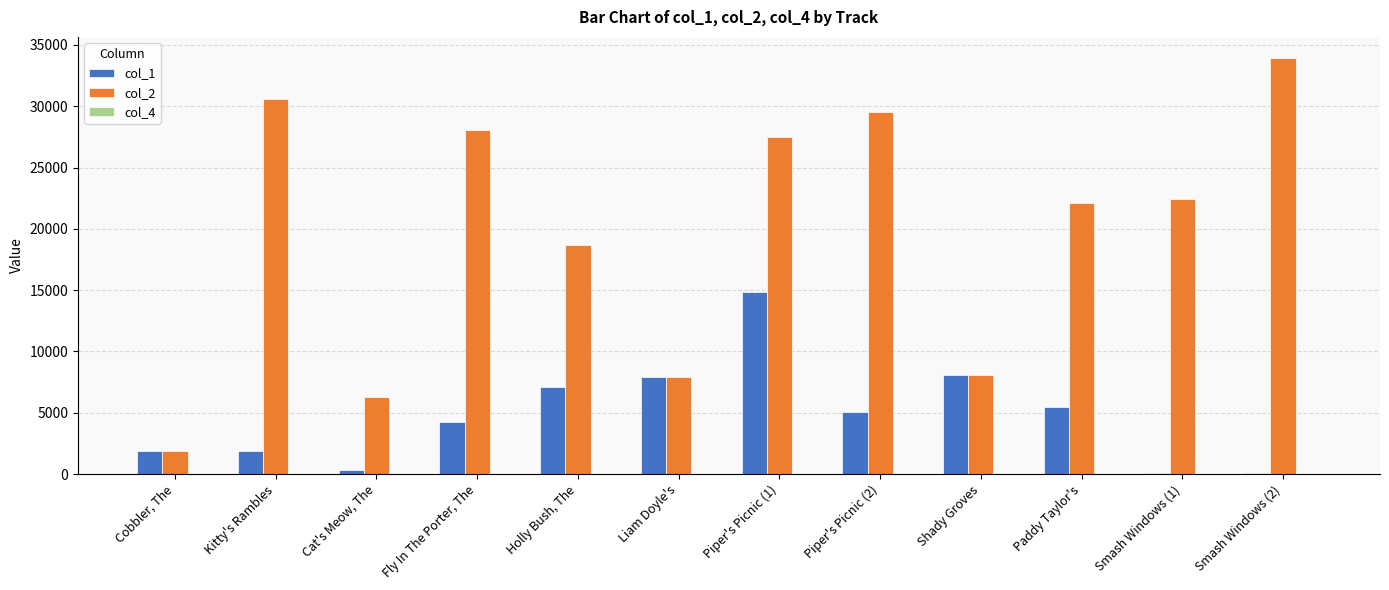

Read the col_2 value at Holly Bush, The, to the nearest 50.

18650